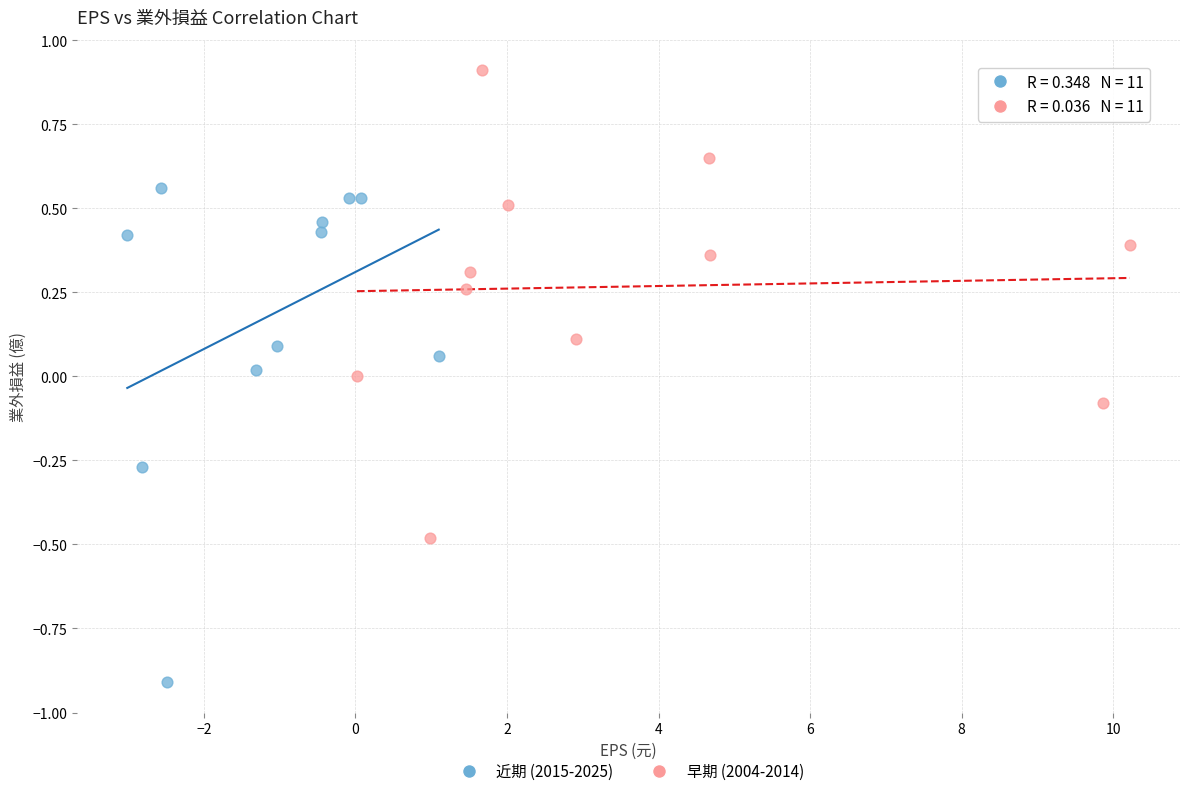

Which series reaches the minimum Y coordinate?

近期 (2015-2025)